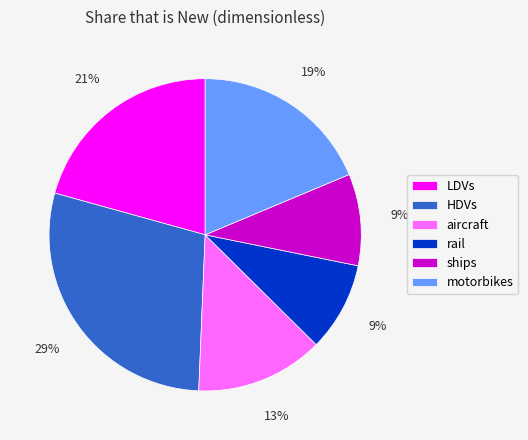

What is the largest slice in the pie chart?

HDVs